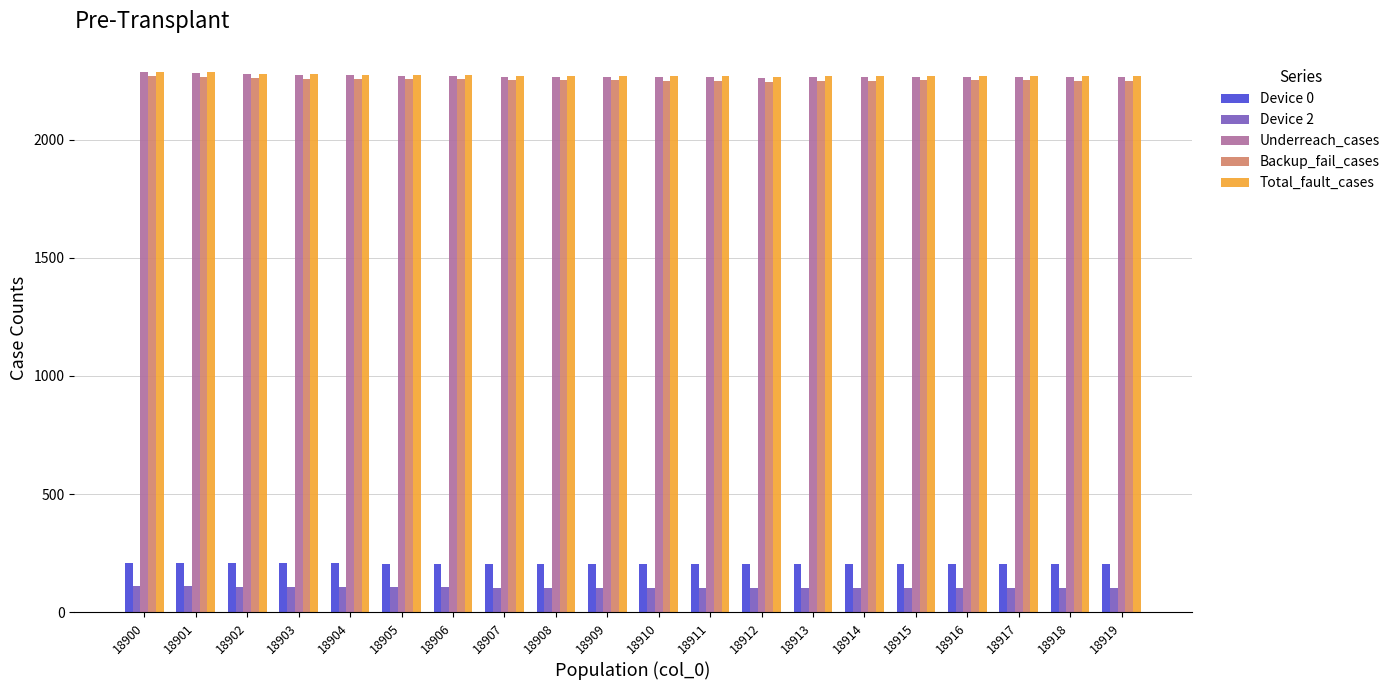

What is the minimum value for Backup_fail_cases?

2245